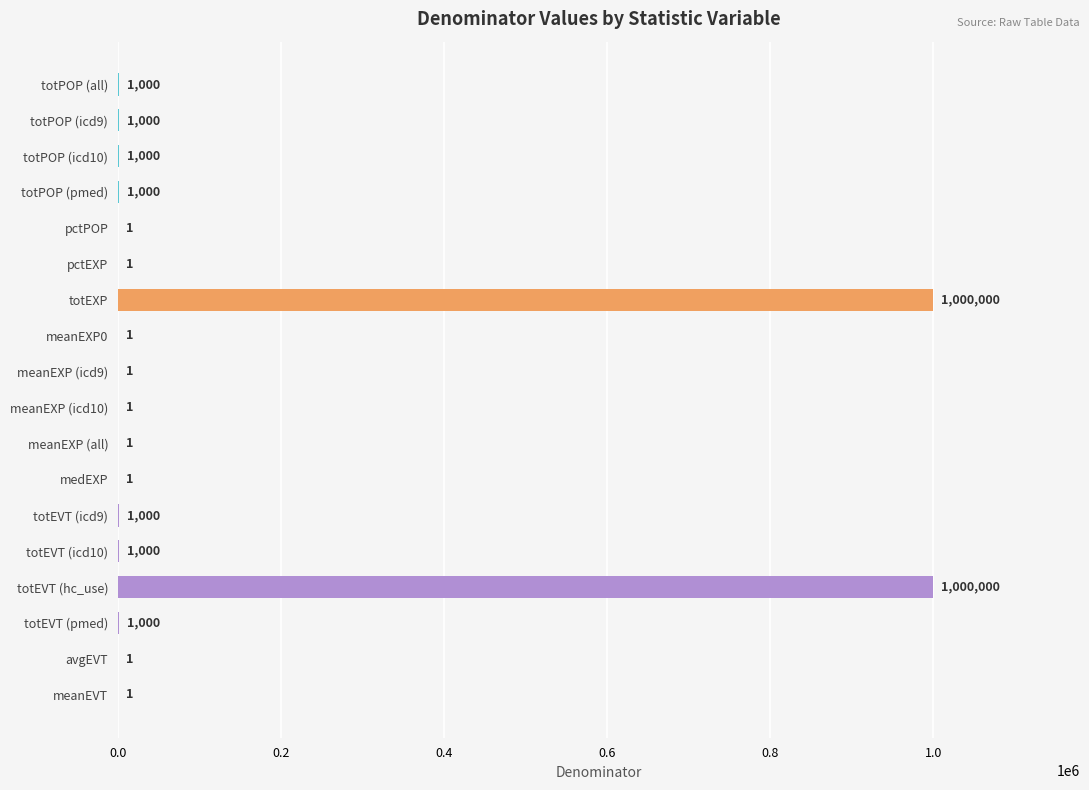

How many data points does each series have?

18